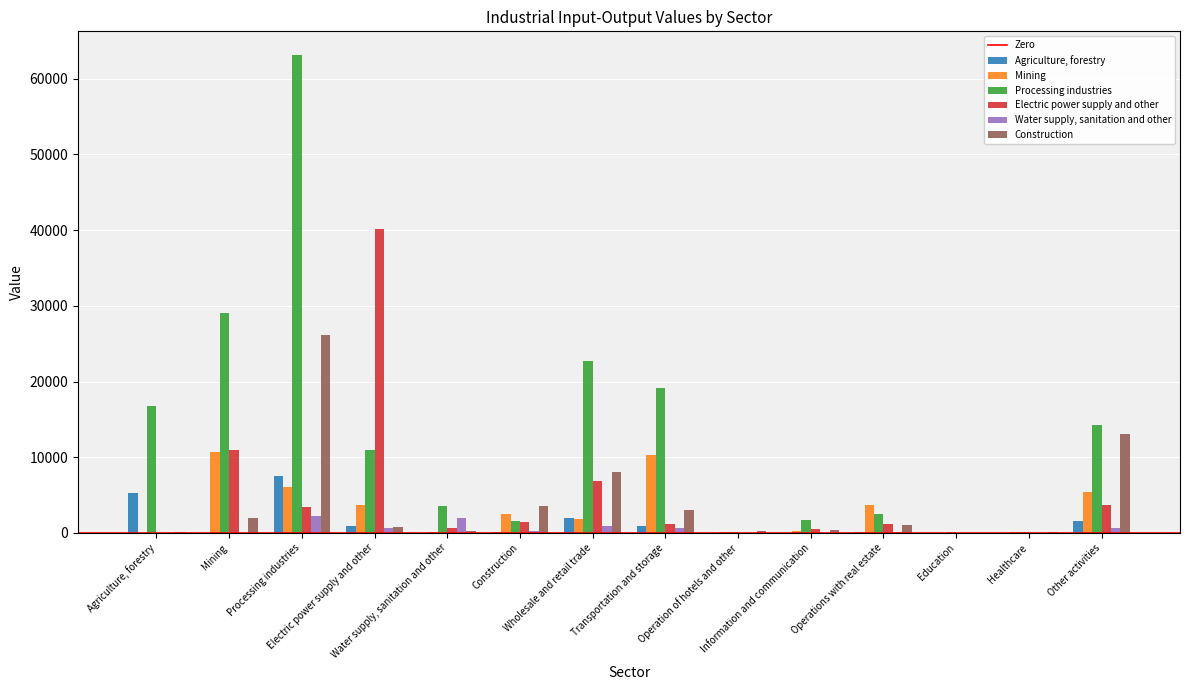

How many groups of bars are there?

14